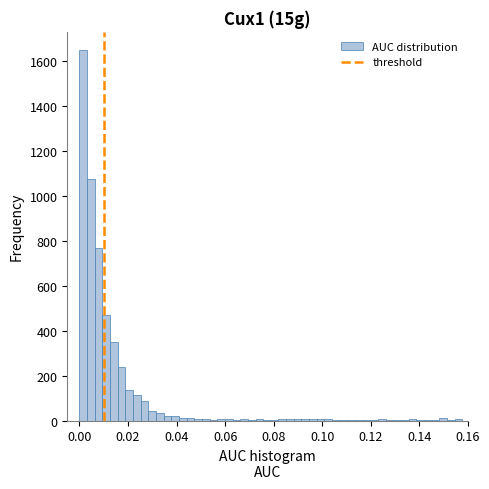

Around what value on the x-axis is the tallest bar? Give the approximate position of its centre, as read against the axis.

0.002